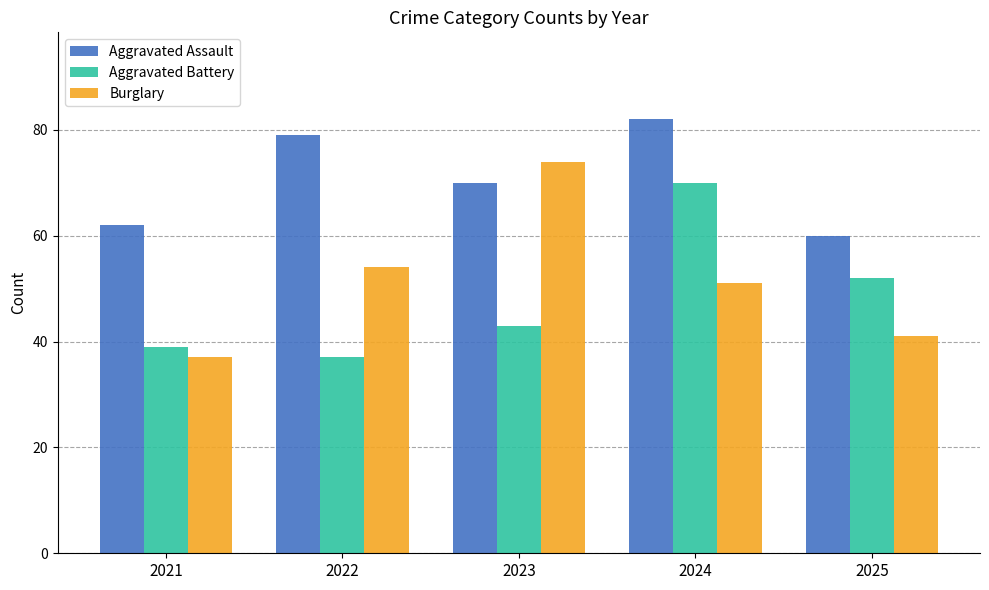

At which category is the sum across all series the highest?

2024